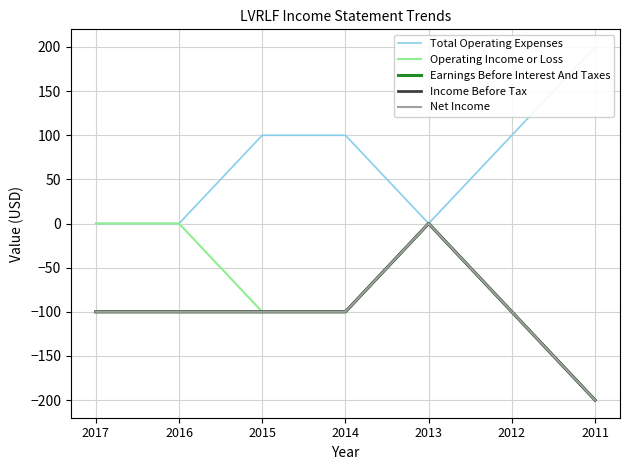

Where is the first local minimum for Total Operating Expenses?

2013